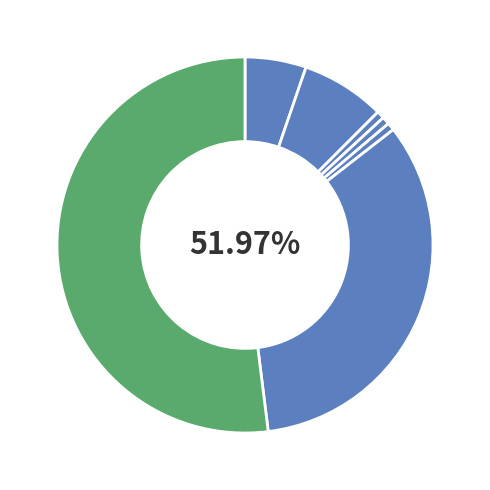

True or false: Homicide accounts for 11% of the total.

False